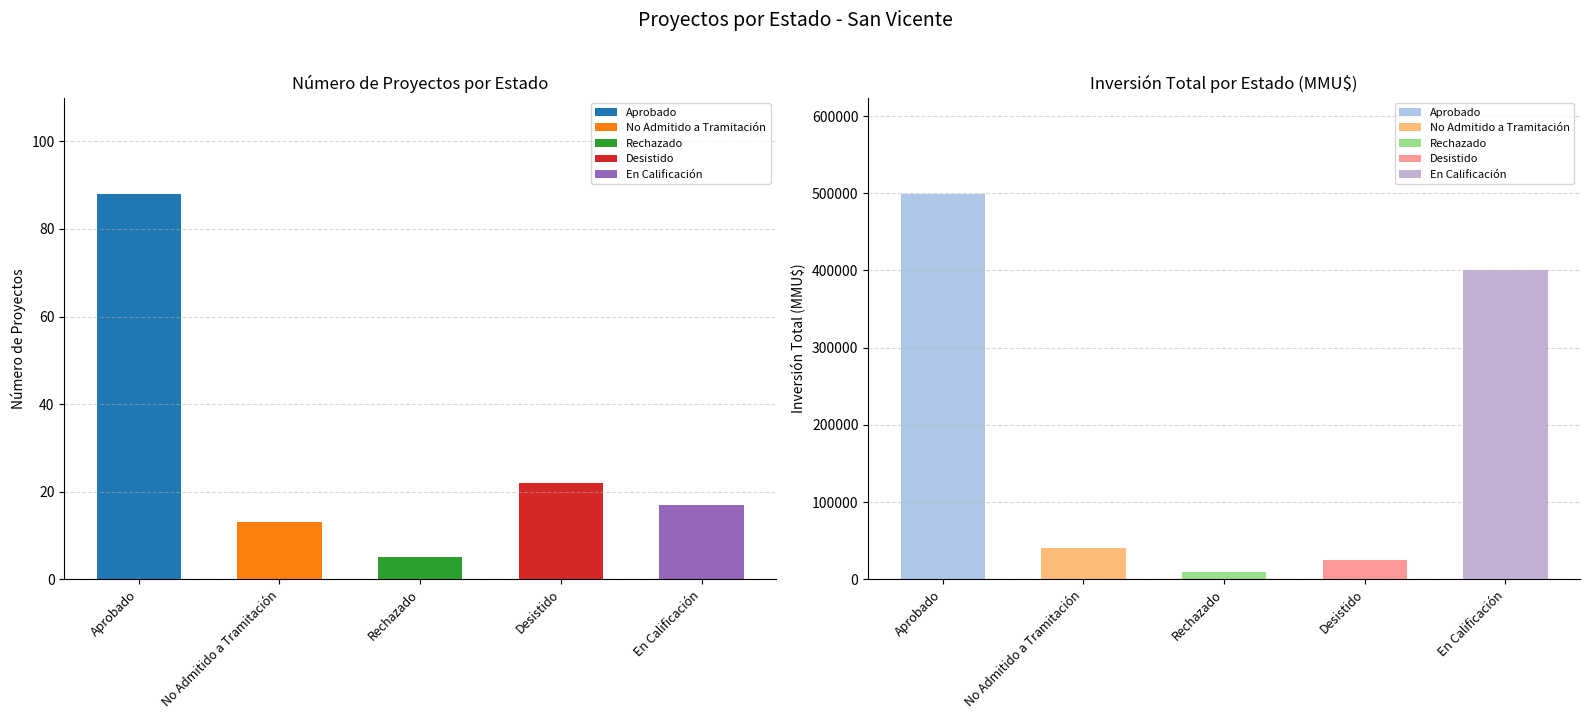

Read the Inversión_sum value at En Calificación, to the nearest 100.

400500